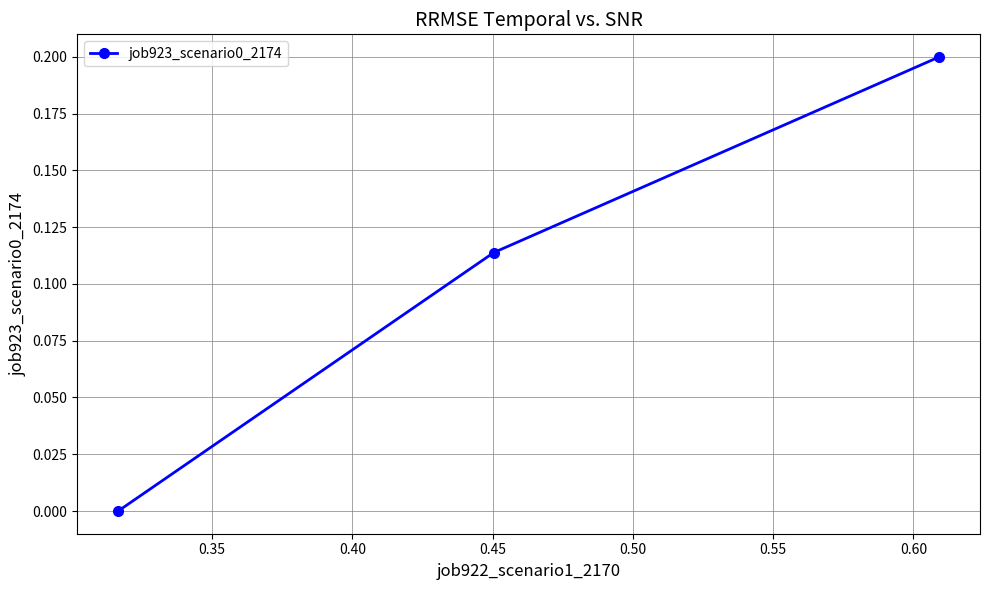

What is the sum of all values?

0.3